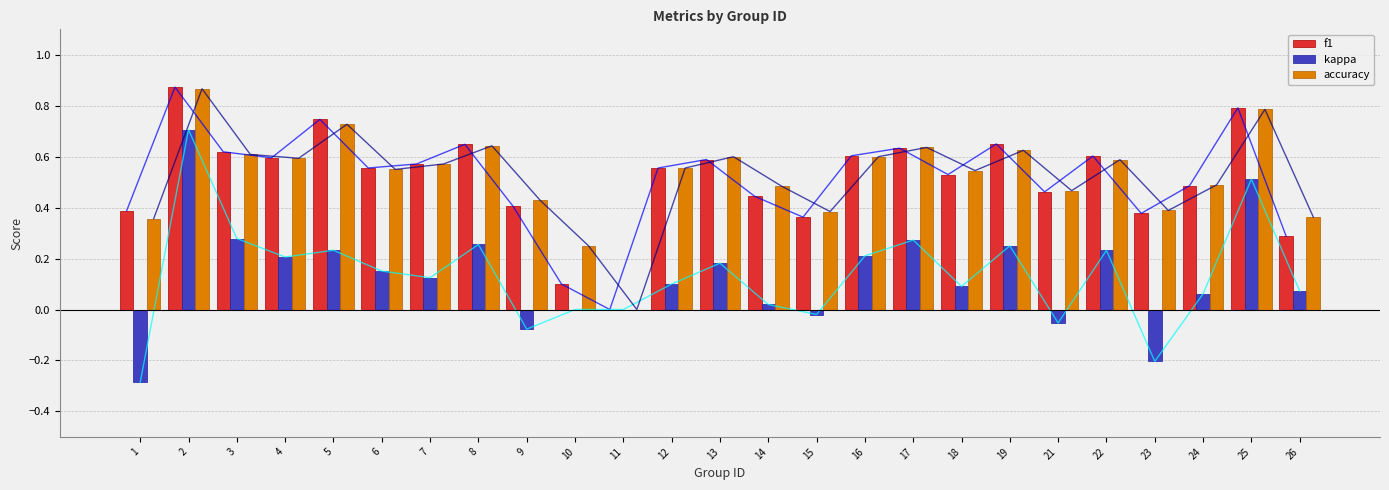

Rank the series at 6 from highest to lowest value.

f1, accuracy, kappa